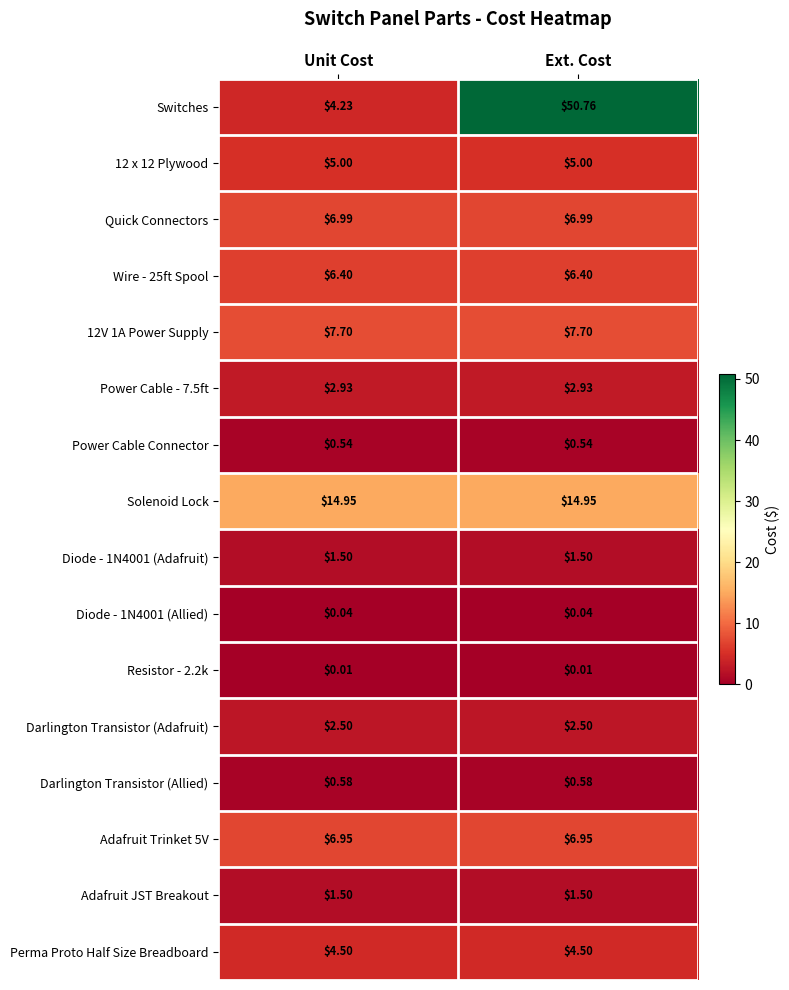

Which series has the largest range (max minus min)?

Switches